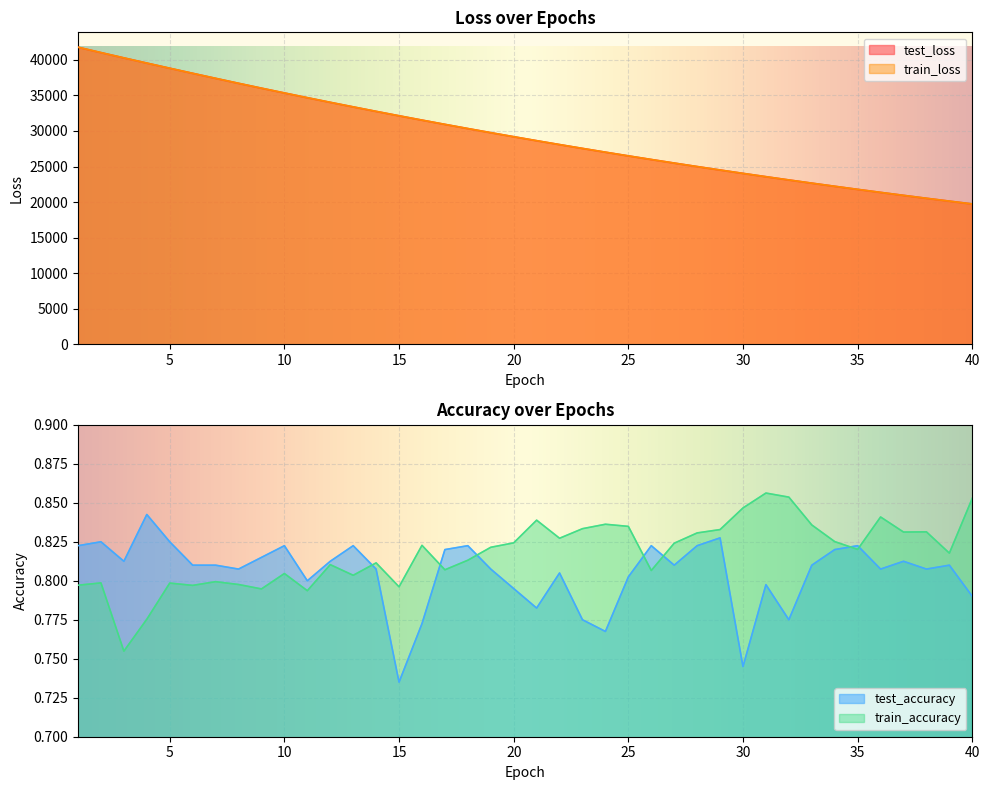

The value of train_accuracy at 25 is 0.3. True or false?

False